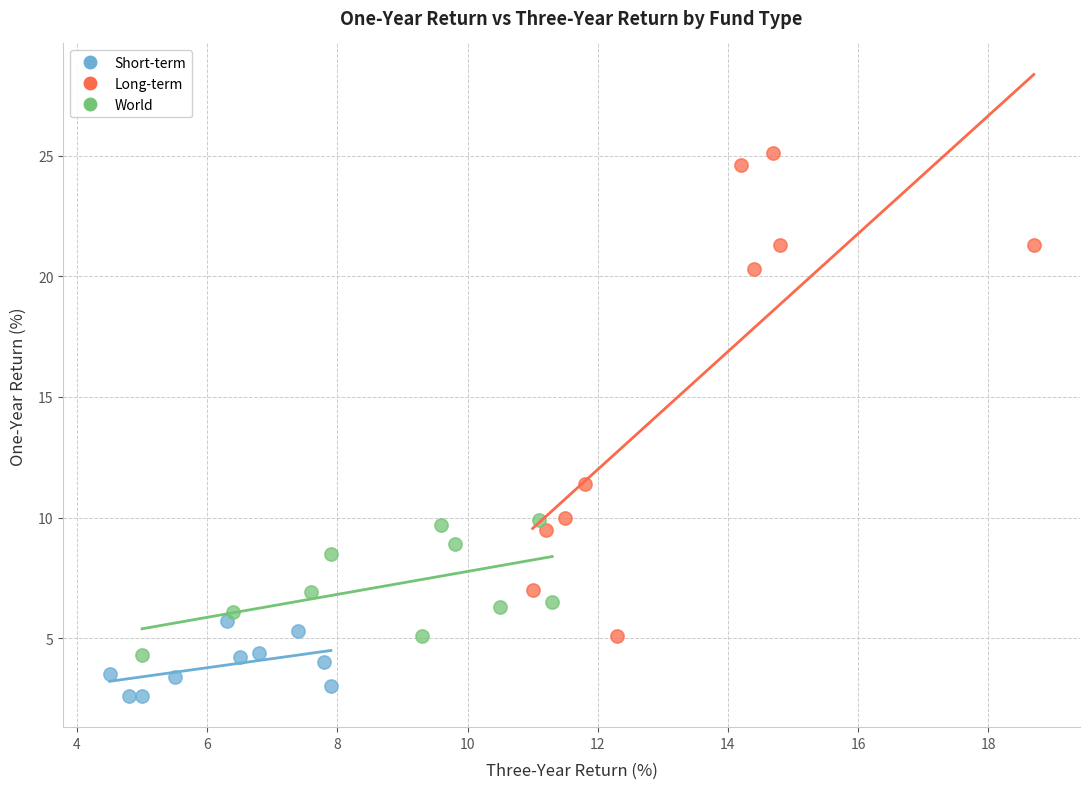

Which series contains the highest Y value?

Long-term